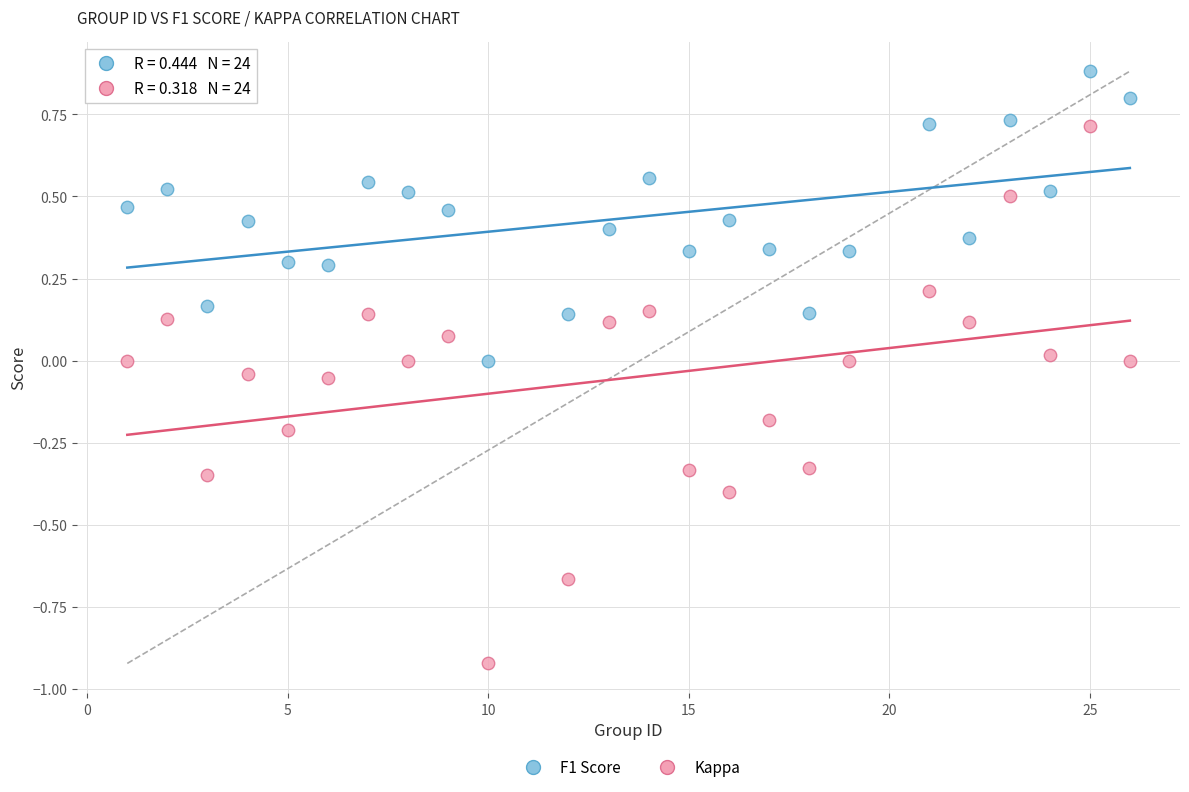

Which series has the largest Y range (max minus min)?

Kappa